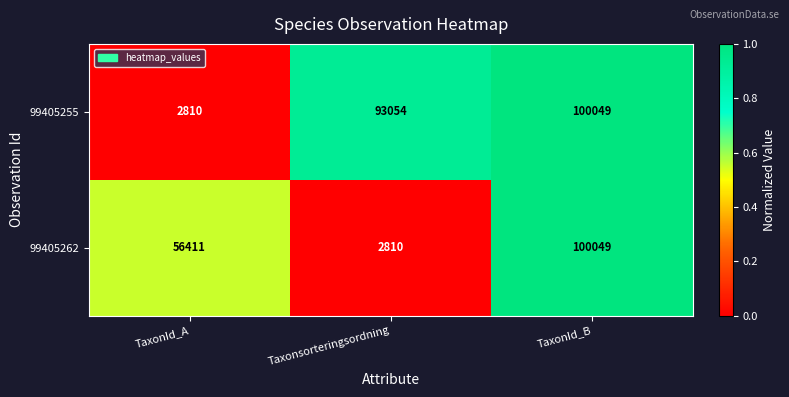

The 99405255 series shows 100049 at TaxonId_B. True or false?

True